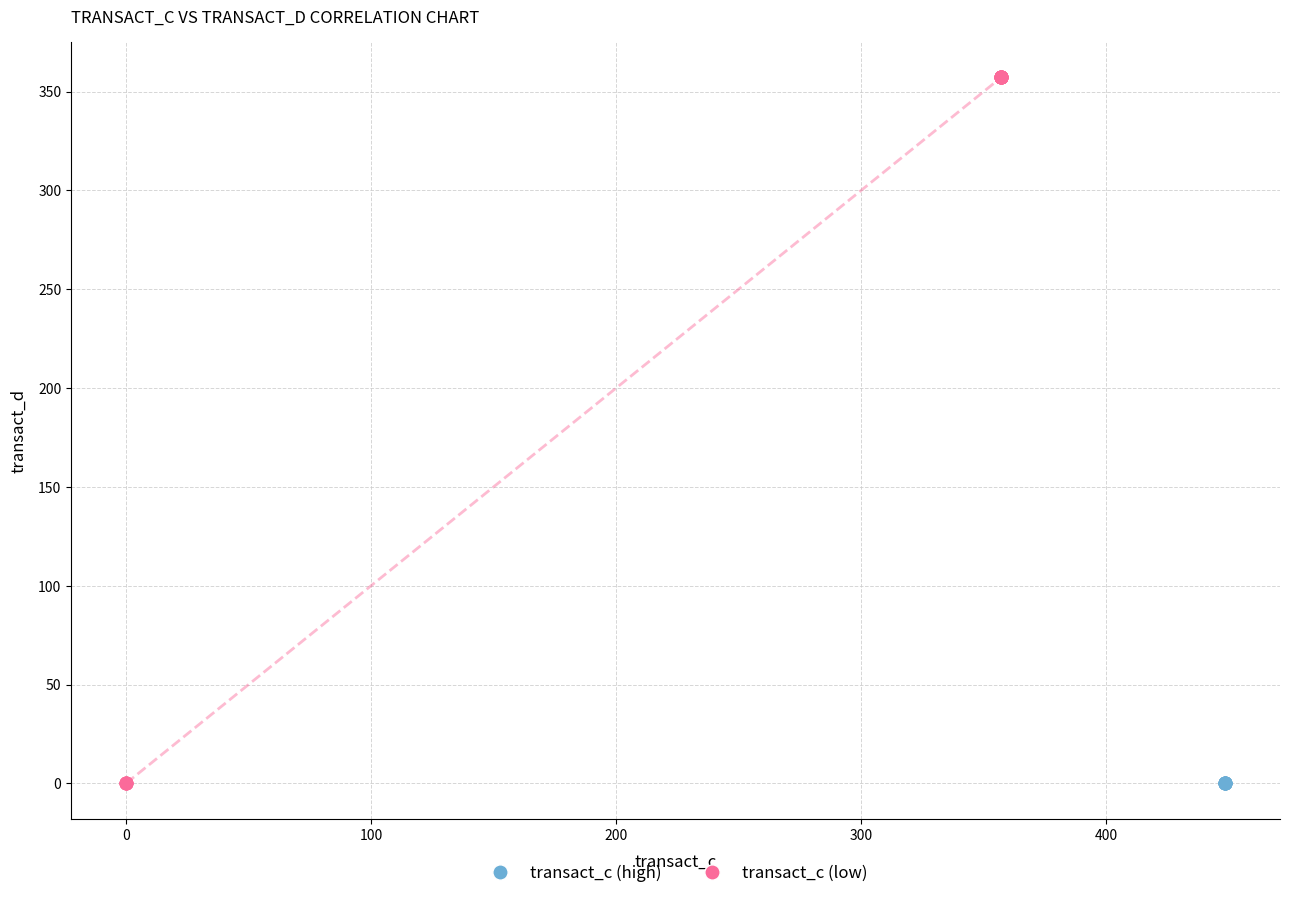

Which series reaches the maximum Y coordinate?

transact_c (low)